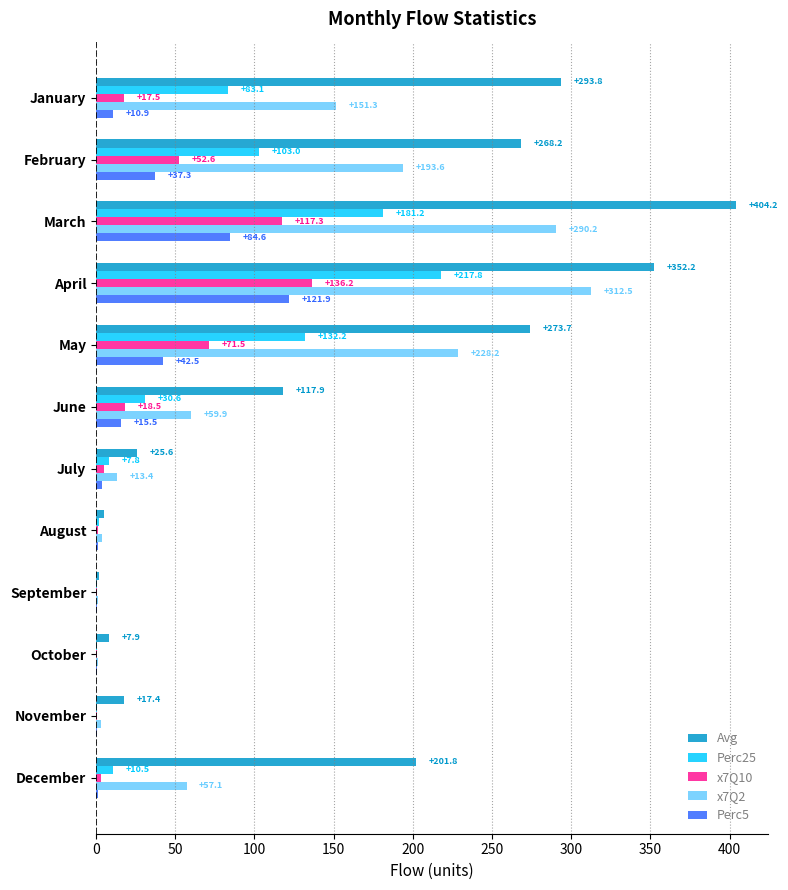

True or false: Perc25 has a value of 163.8 at February.

False